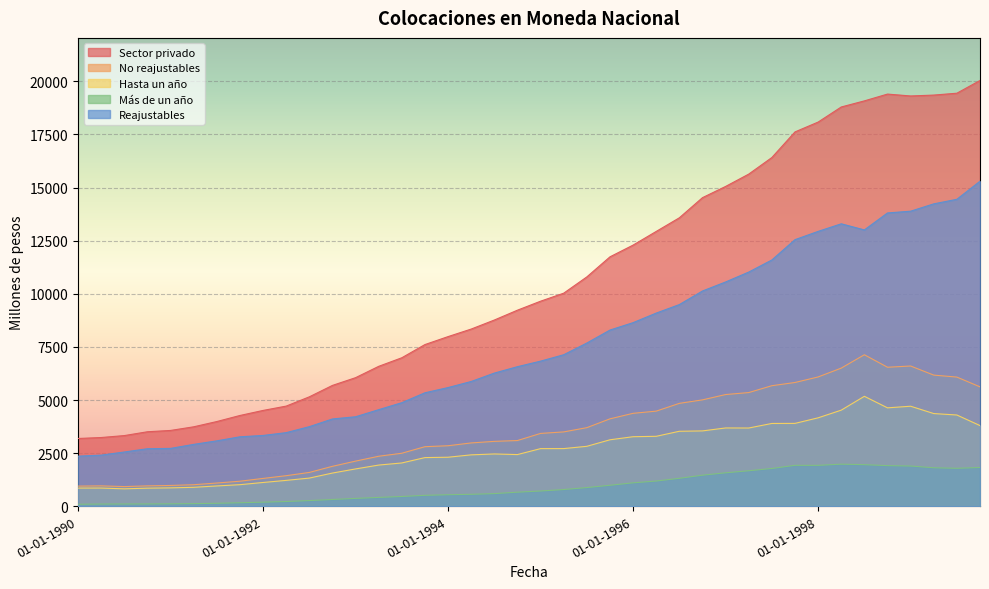

Where is the first local maximum for Sector privado?

01-10-1998